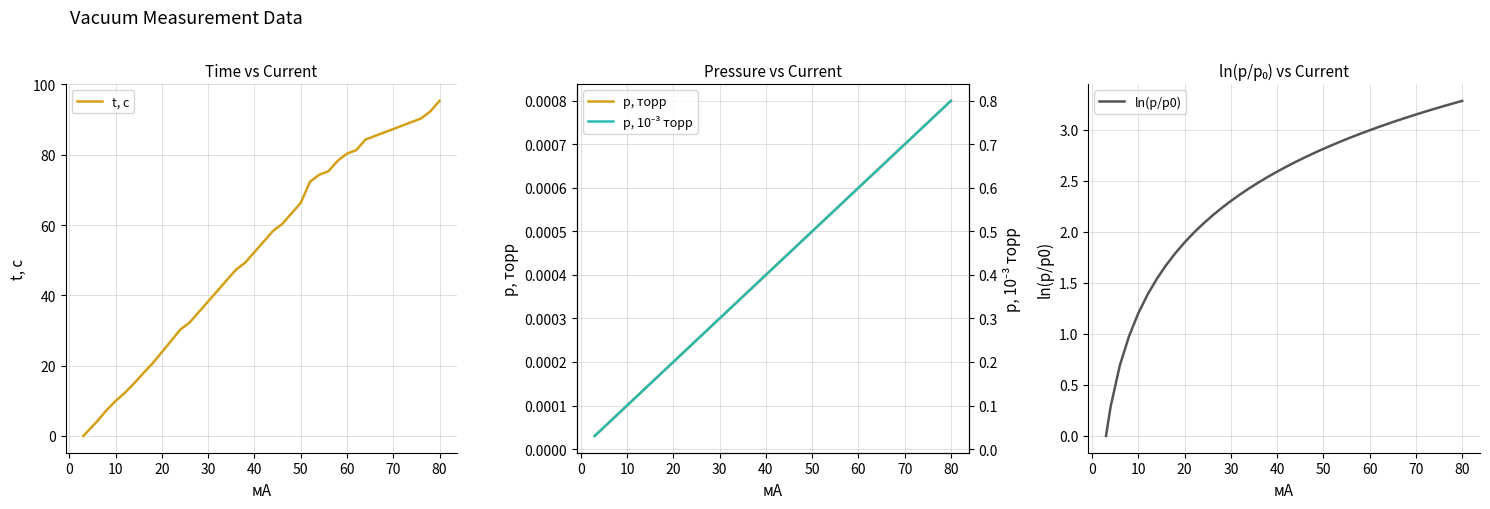

What is the highest value of the t, с series?

95.3